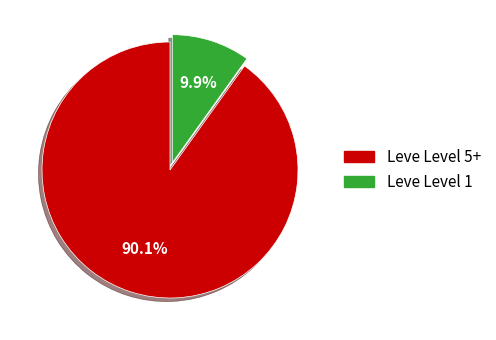

To the nearest percent, what is the average slice percentage?

50%